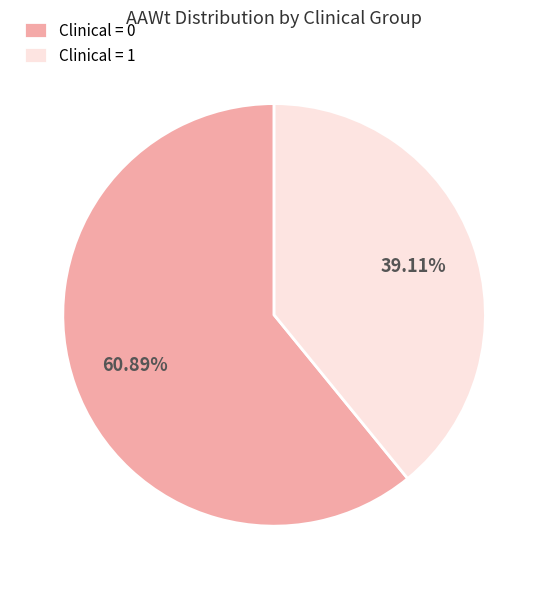

To the nearest percent, what is the average slice percentage?

50%